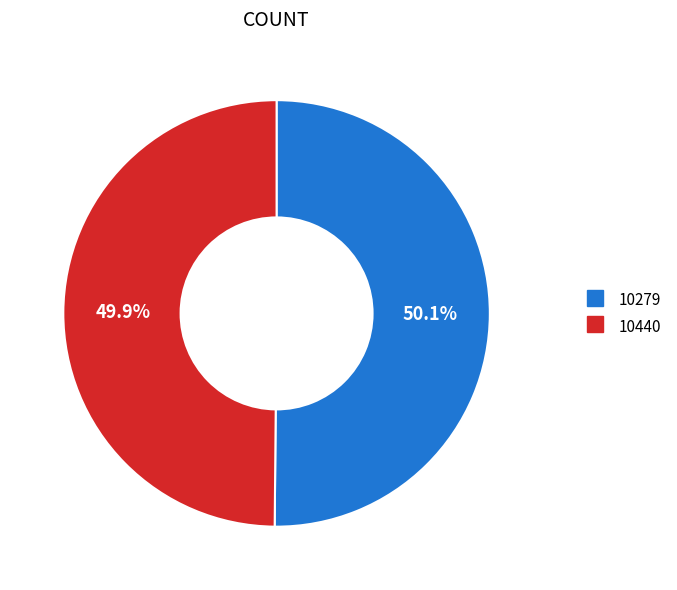

Approximately how many times larger is the value at 10279 compared to 10440?

1.0